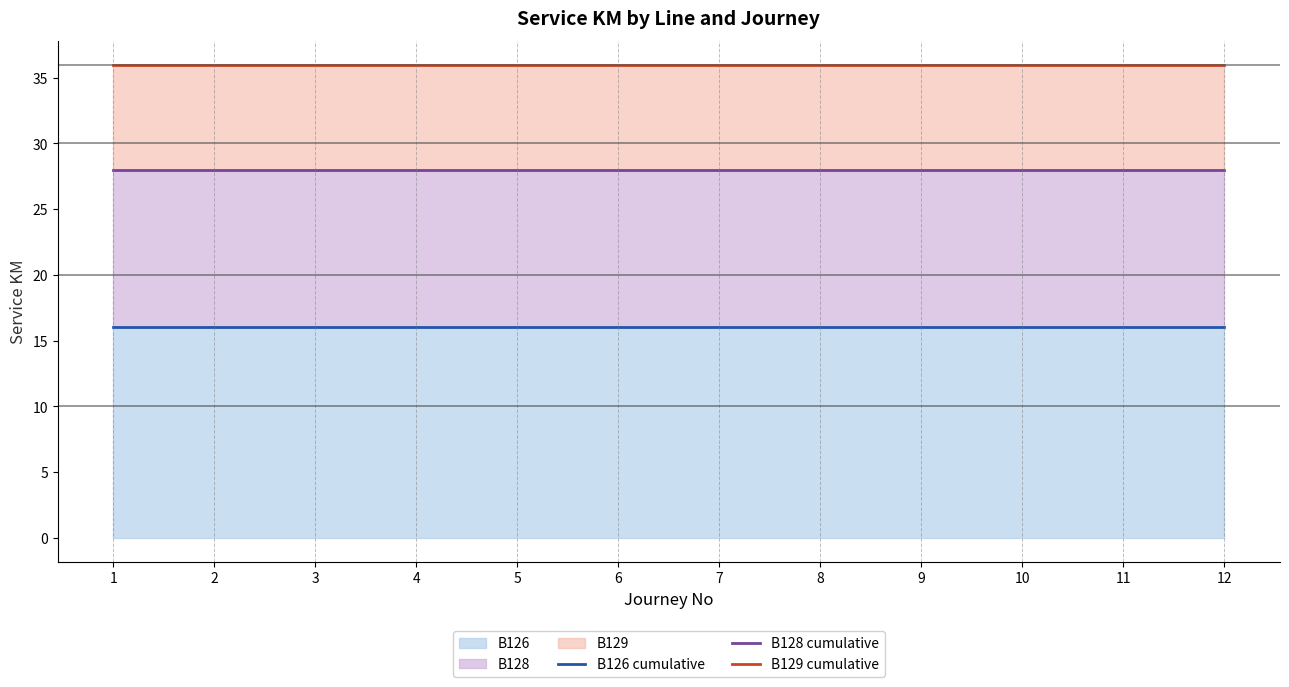

What is the sum of the B128 cumulative values at 9 and 2?

56